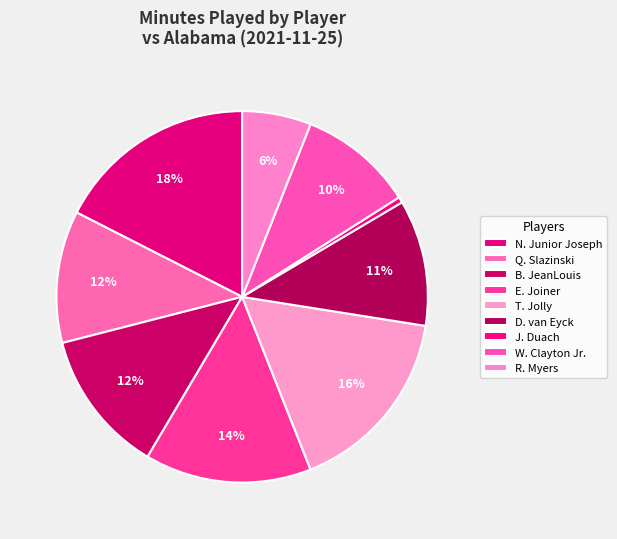

How many slices are in this pie chart?

9